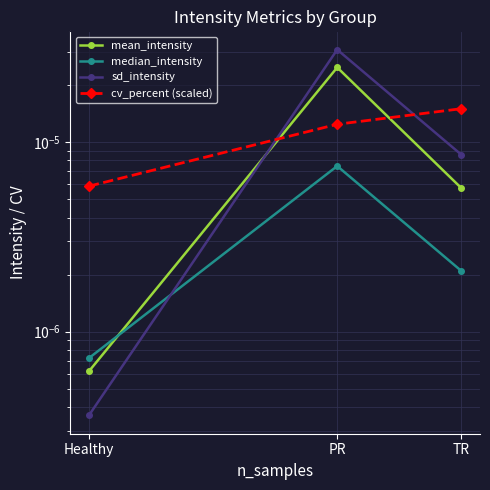

Rank the series at PR from lowest to highest value.

median_intensity, cv_percent (scaled), mean_intensity, sd_intensity